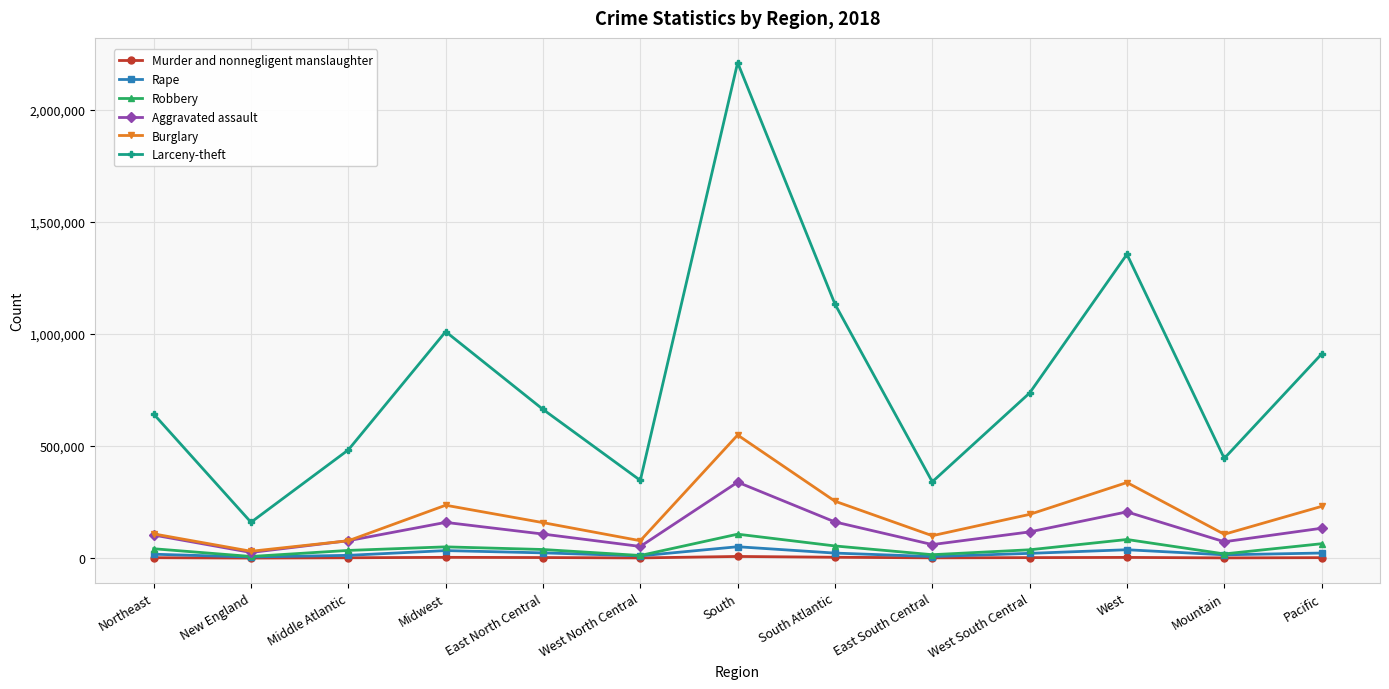

What position from the left is East South Central?

9